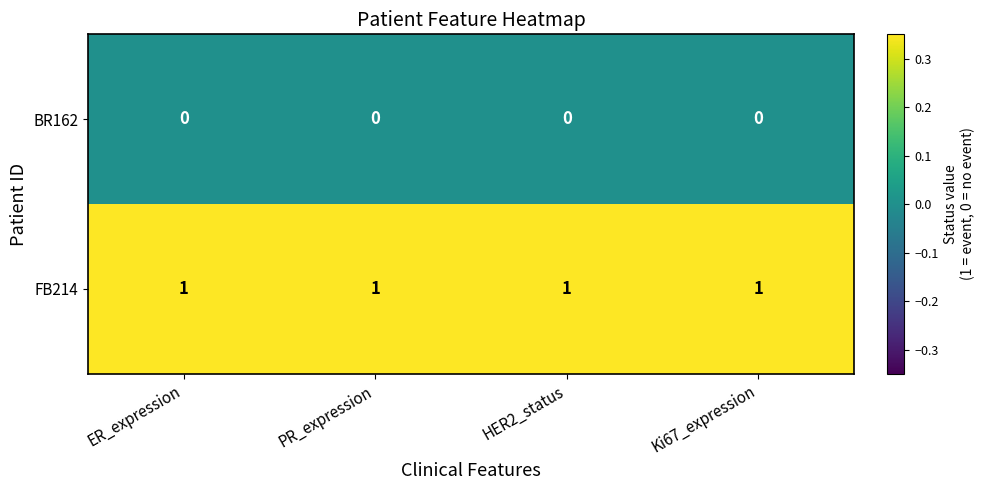

What is the maximum value shown in the chart?

1